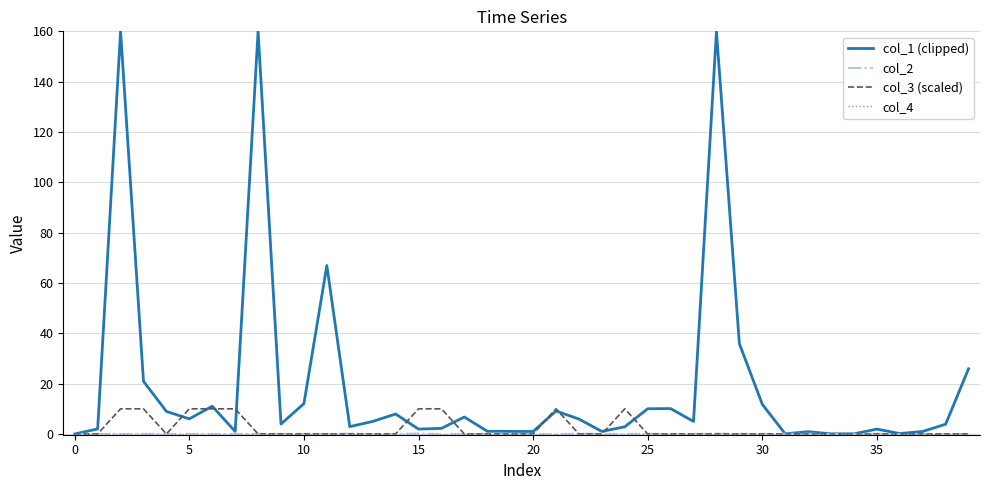

Which series has the largest total across all categories?

col_1 (clipped)